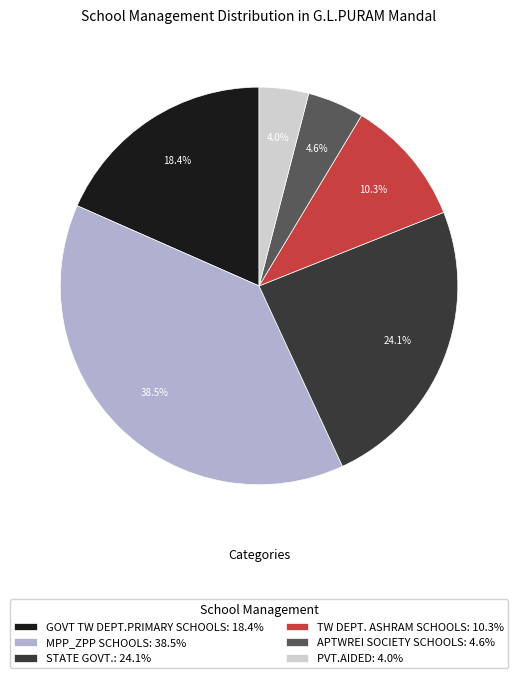

What percentage is the GOVT TW DEPT.PRIMARY SCHOOLS slice, to the nearest percent?

18%